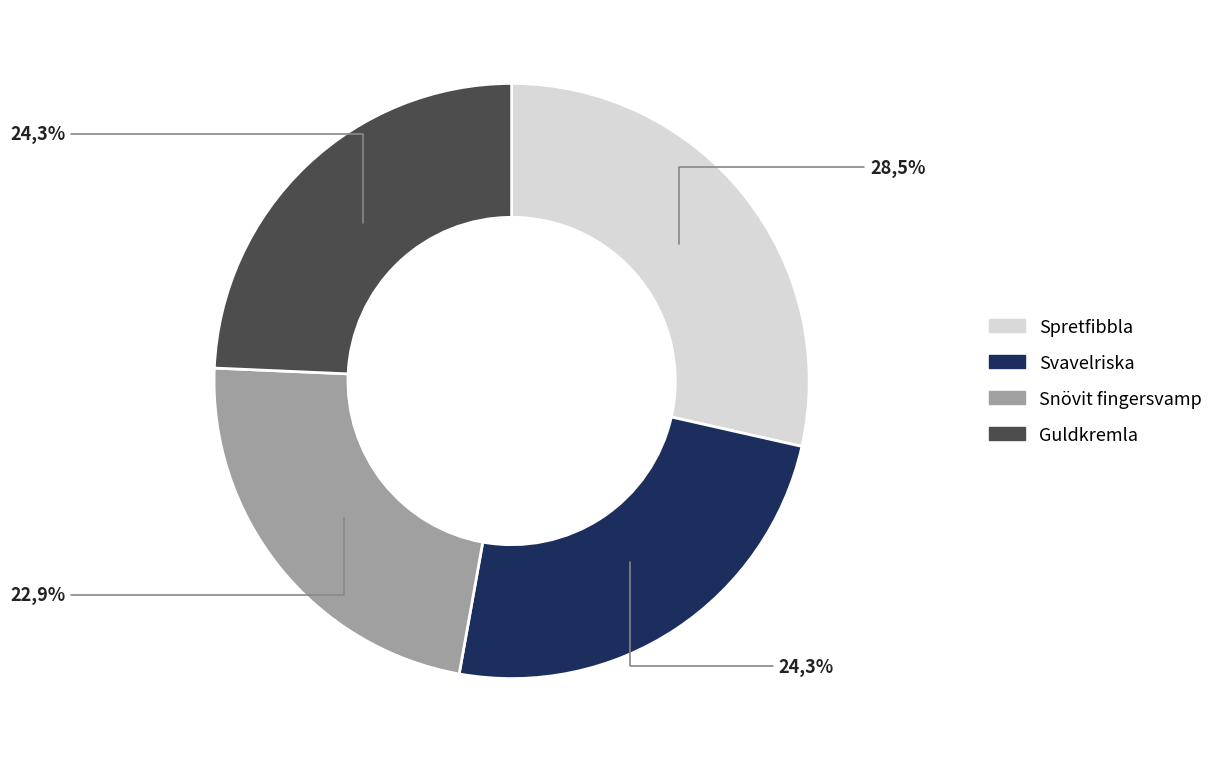

To the nearest percent, what portion does Snövit fingersvamp represent?

23%